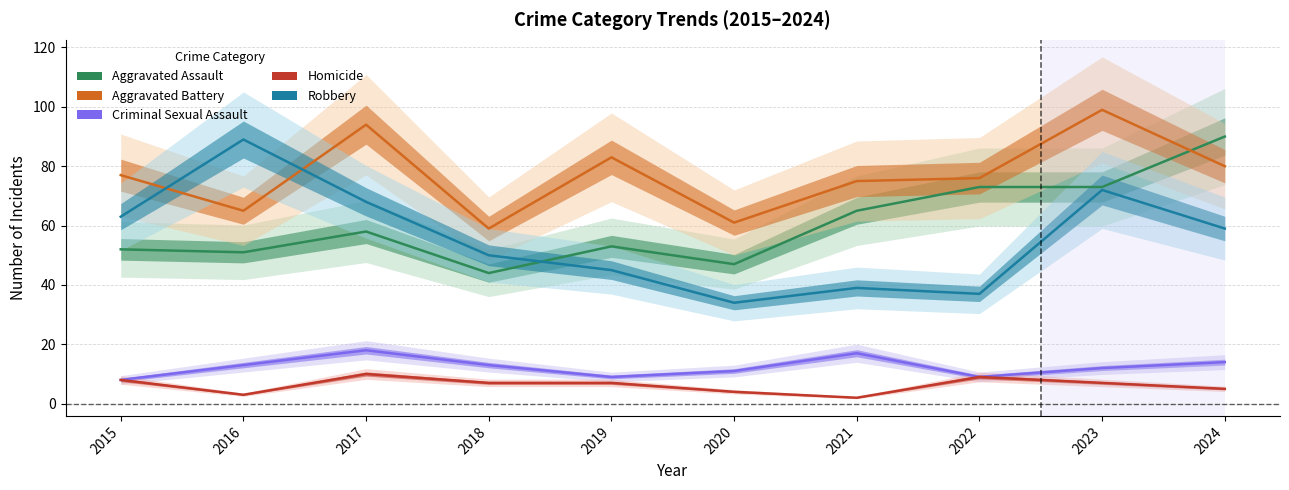

Rank the categories by Aggravated Battery value from lowest to highest.

2018, 2020, 2016, 2021, 2022, 2015, 2024, 2019, 2017, 2023